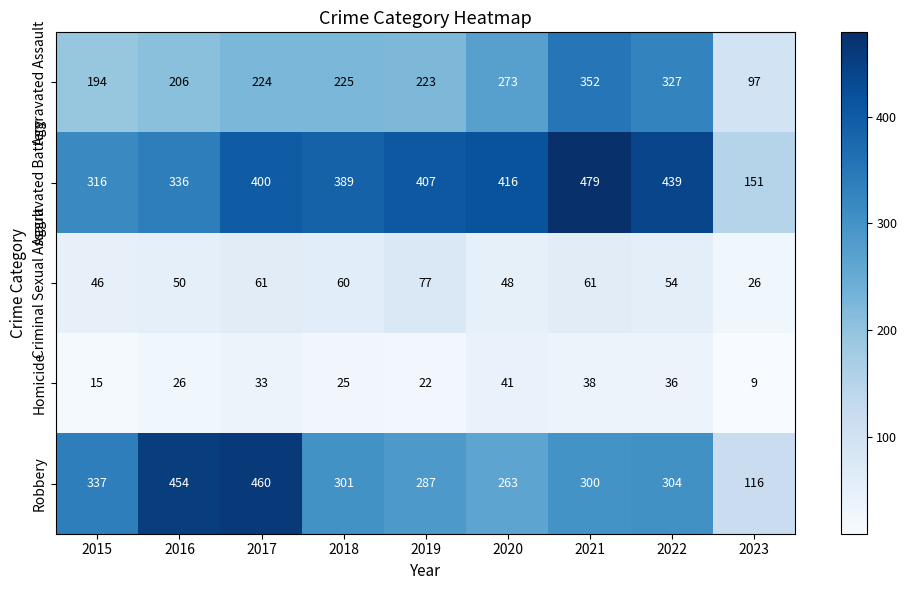

True or false: Robbery has a value of 301 at 2018.

True